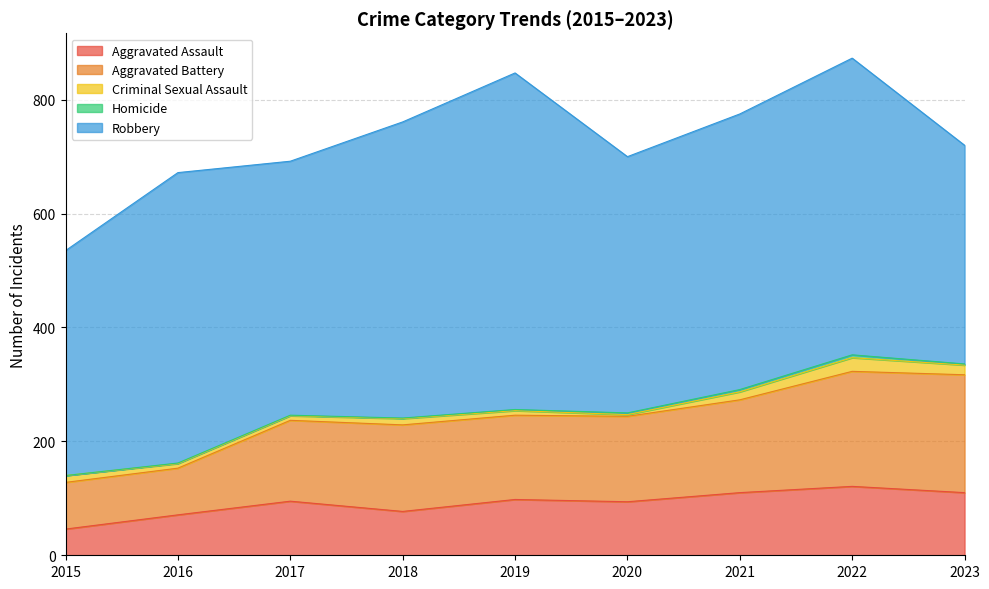

True or false: Aggravated Assault and Criminal Sexual Assault intersect in this chart.

False